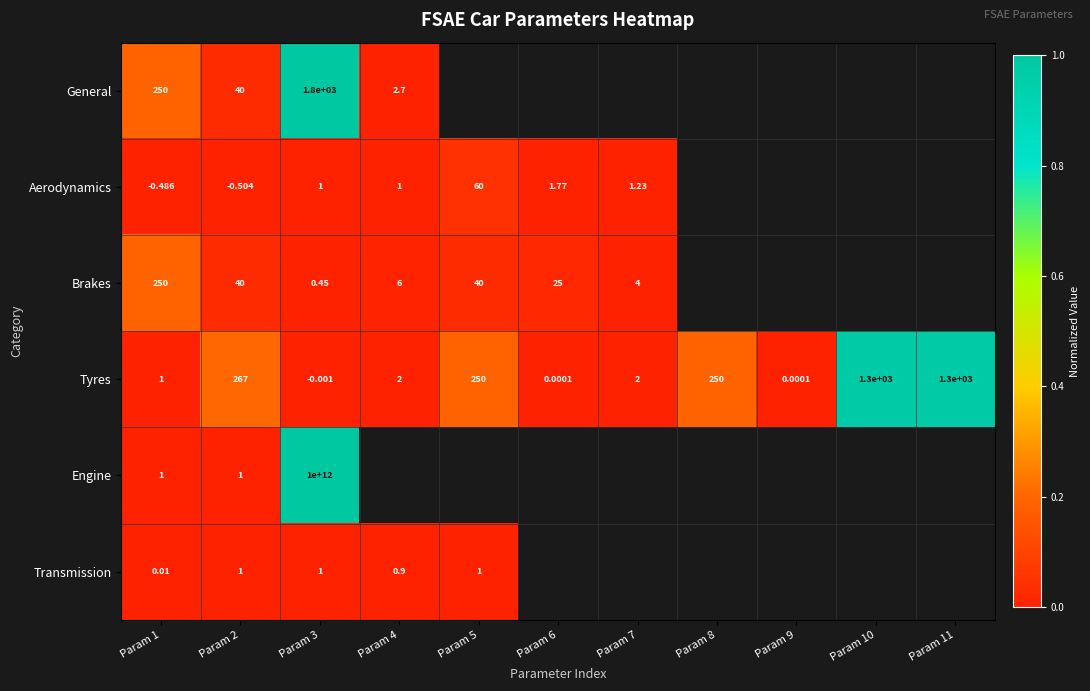

Rank the series by their maximum value, from highest to lowest.

General, Engine, Tyres, Brakes, Aerodynamics, Transmission